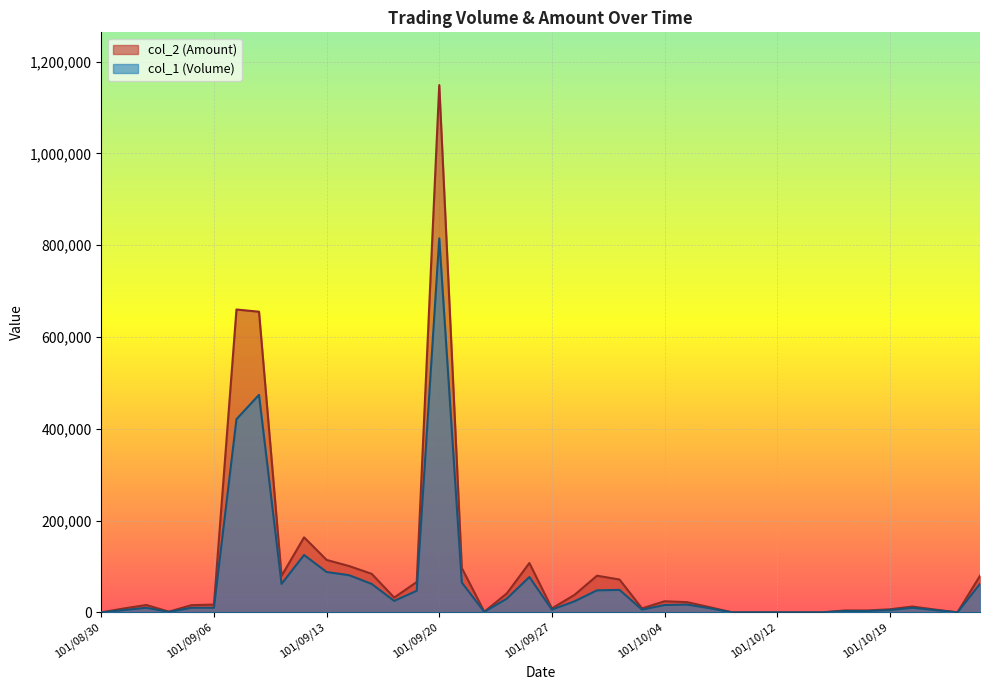

The value of col_1 at 101/10/04 is 26634. True or false?

False